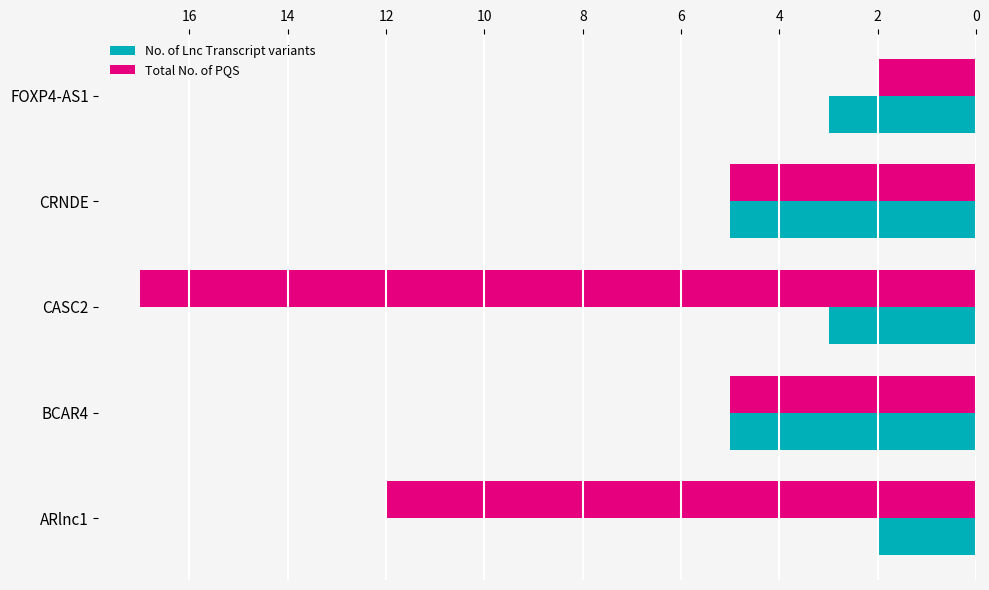

The value of No. of Lnc Transcript variants at FOXP4-AS1 is 1. True or false?

False